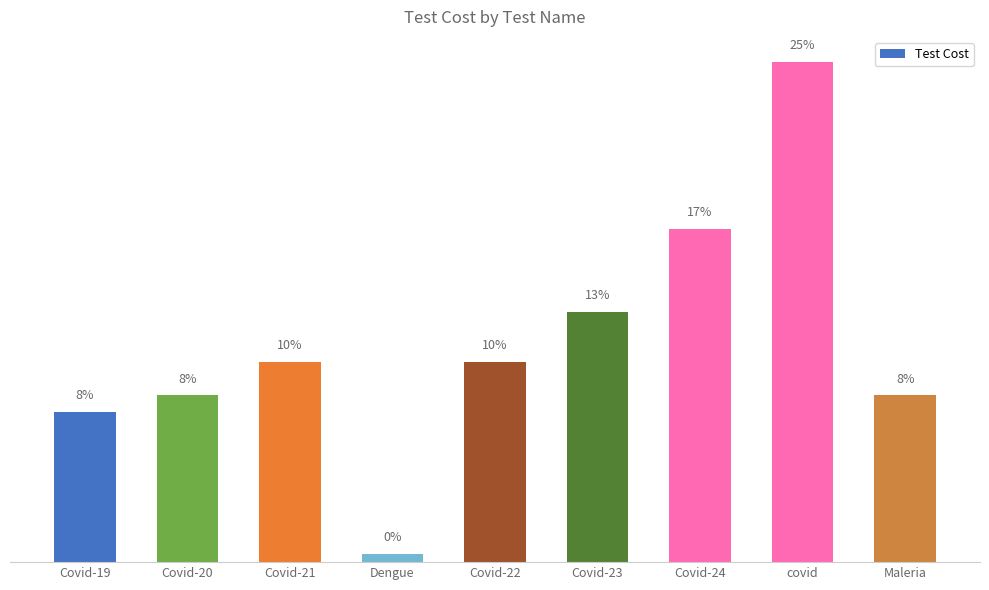

Rank the categories by value from lowest to highest.

Dengue, Covid-19, Covid-20, Maleria, Covid-21, Covid-22, Covid-23, Covid-24, covid